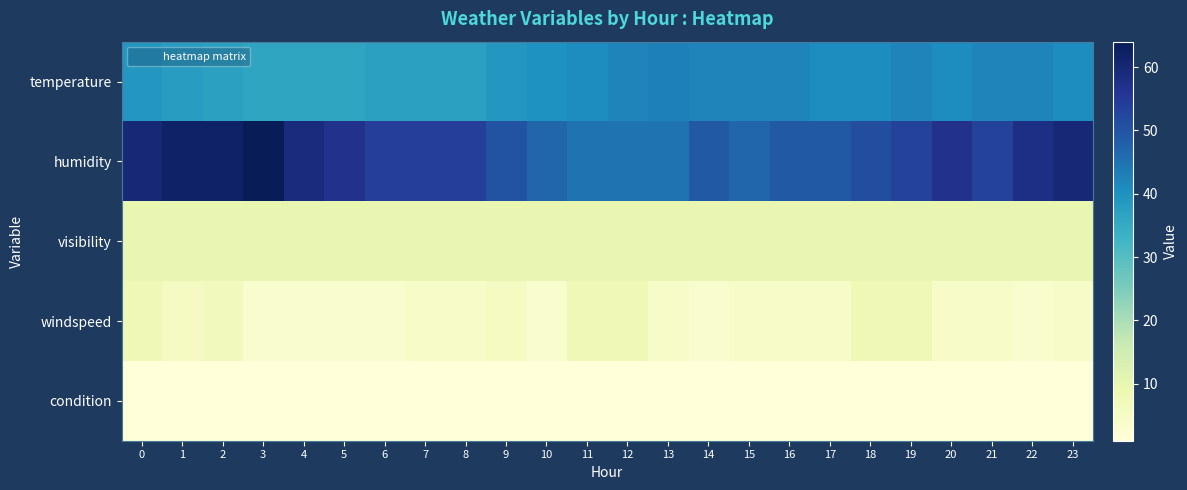

What is the spread (max minus min) of values at 19?

52.0